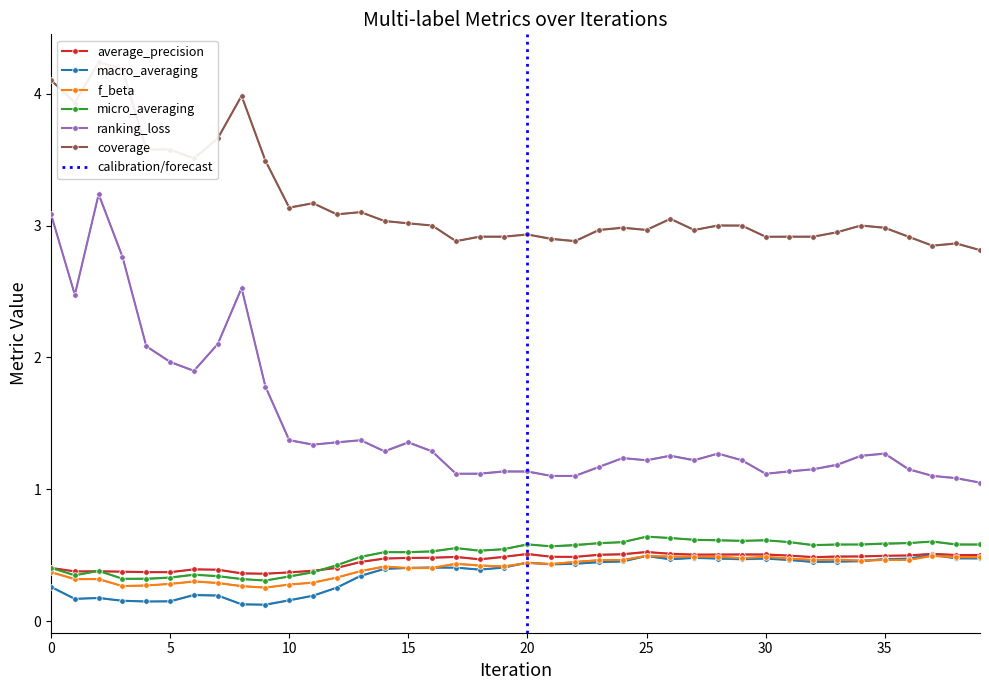

What is the approximate value of f_beta at 13?

0.4